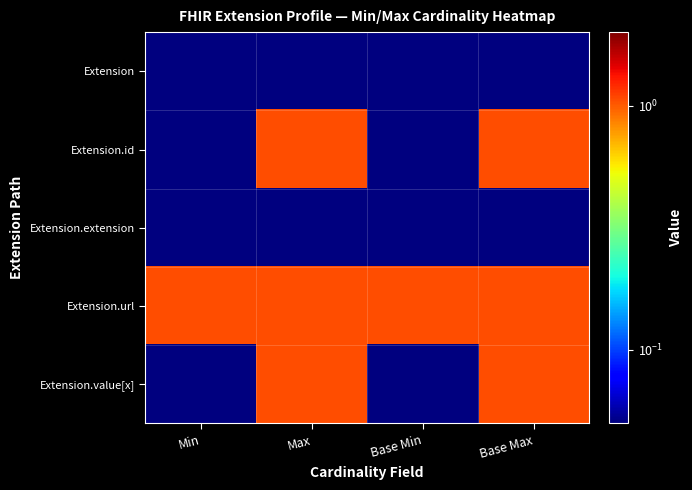

How many distinct data groups are displayed?

5